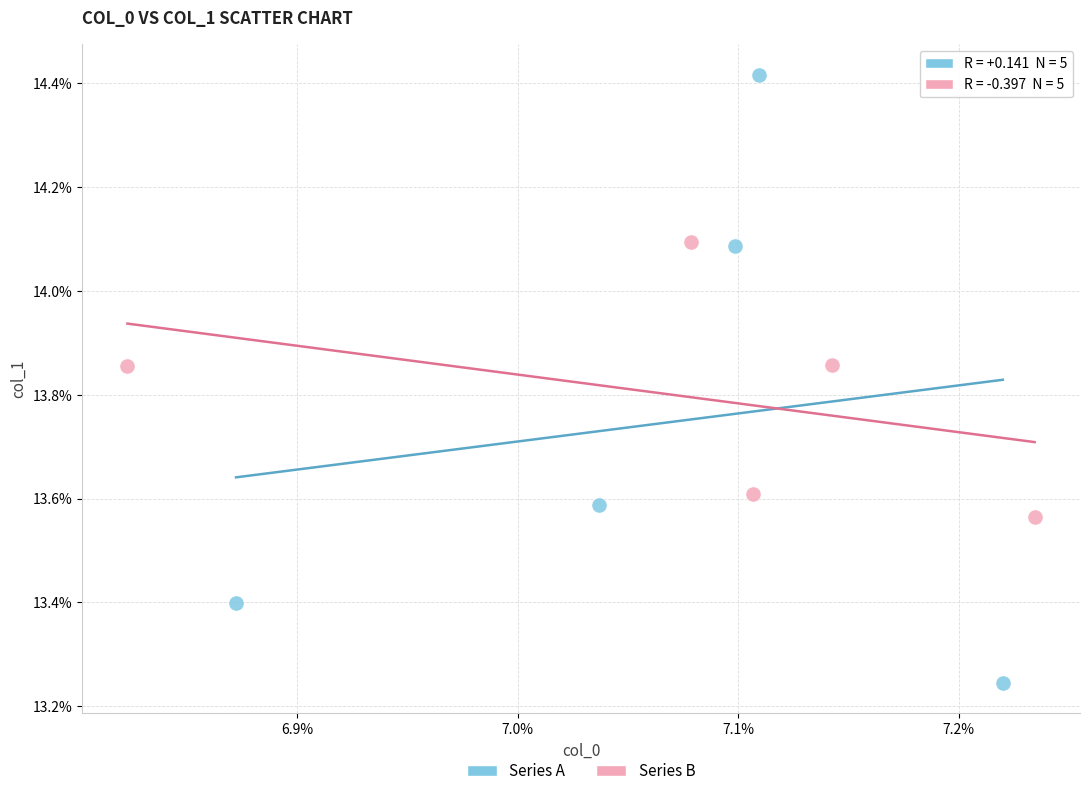

What are all the series names shown in the legend?

Series A, Series B